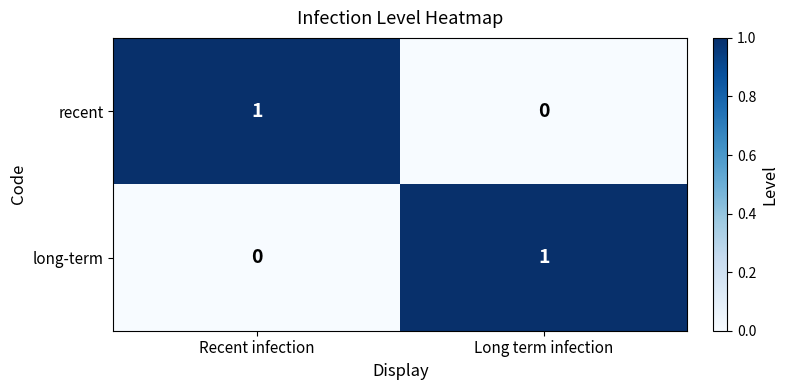

The long-term series shows 0 at Recent infection. True or false?

True